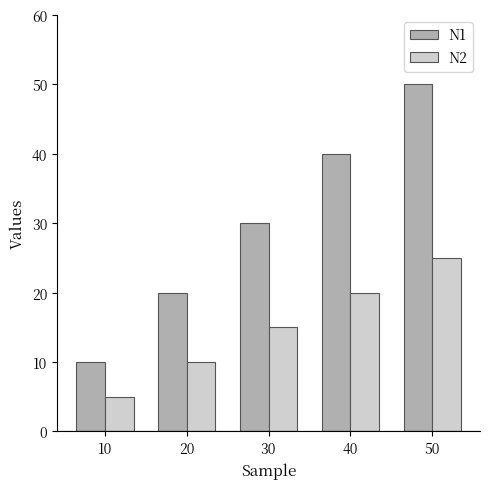

List the series in order of their overall mean, lowest first.

N2, N1